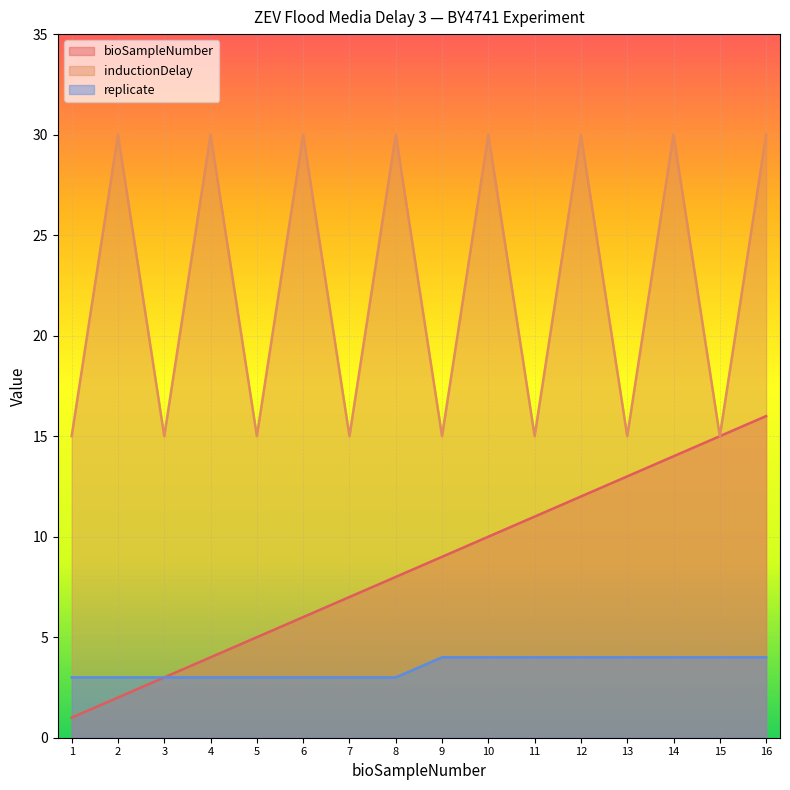

In inductionDelay, how many points are lower than both neighbors (excluding endpoints)?

7